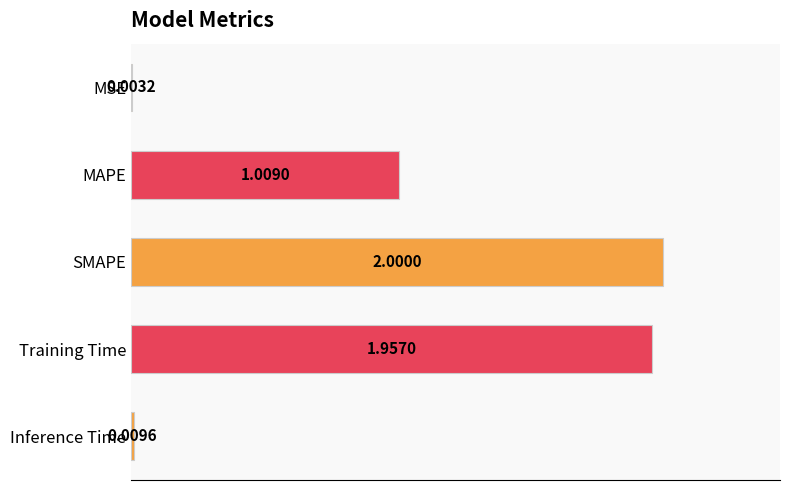

Where is the data nearest to the value 1?

MAPE